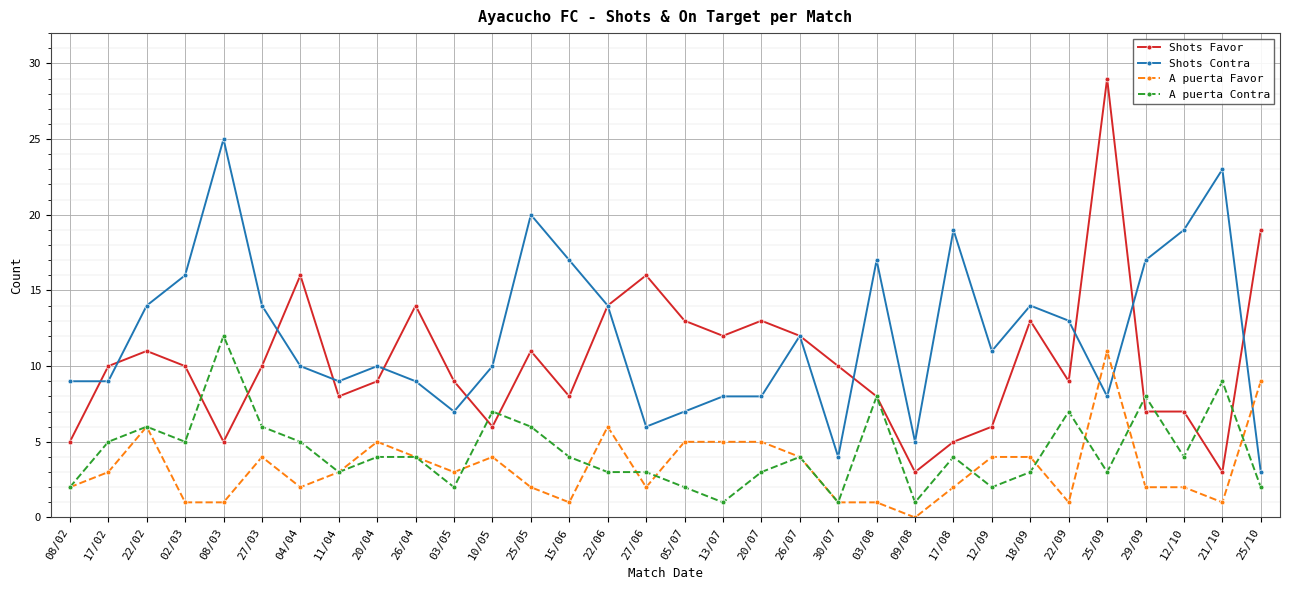

List the series in order of their peak value, lowest first.

A puerta Favor, A puerta Contra, Shots Contra, Shots Favor